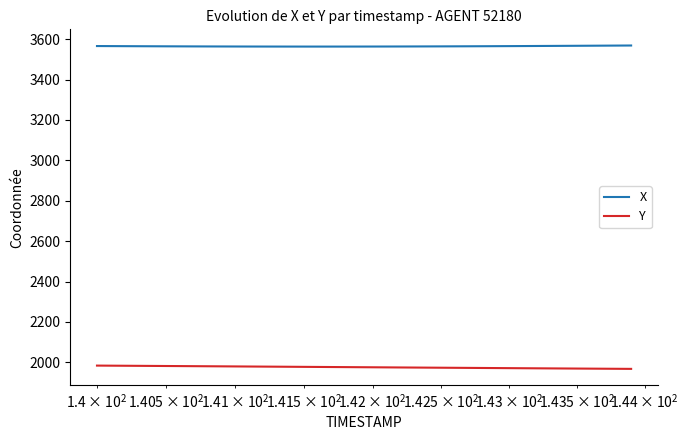

What is the greatest value displayed?

3568.5